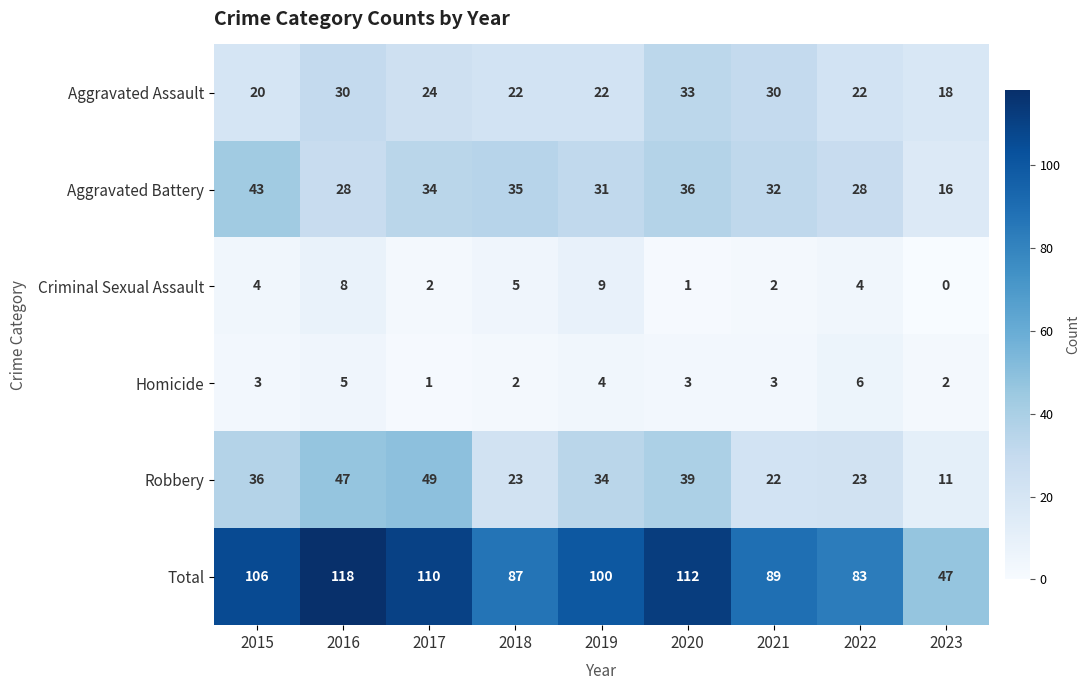

How many data points does each series have?

9